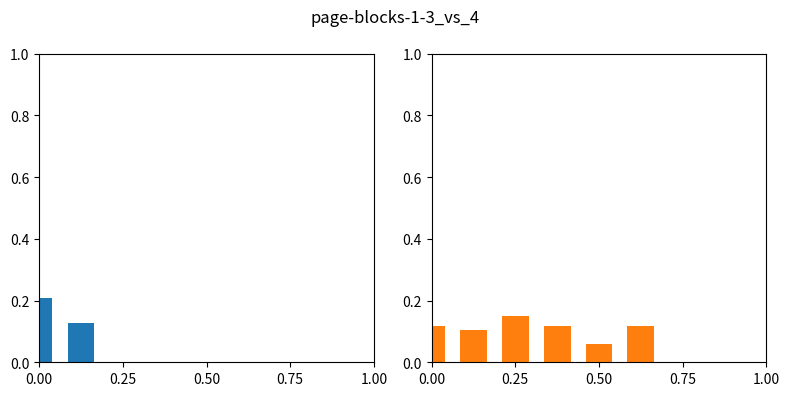

What is the value of the 6th bar from the left?

0.1